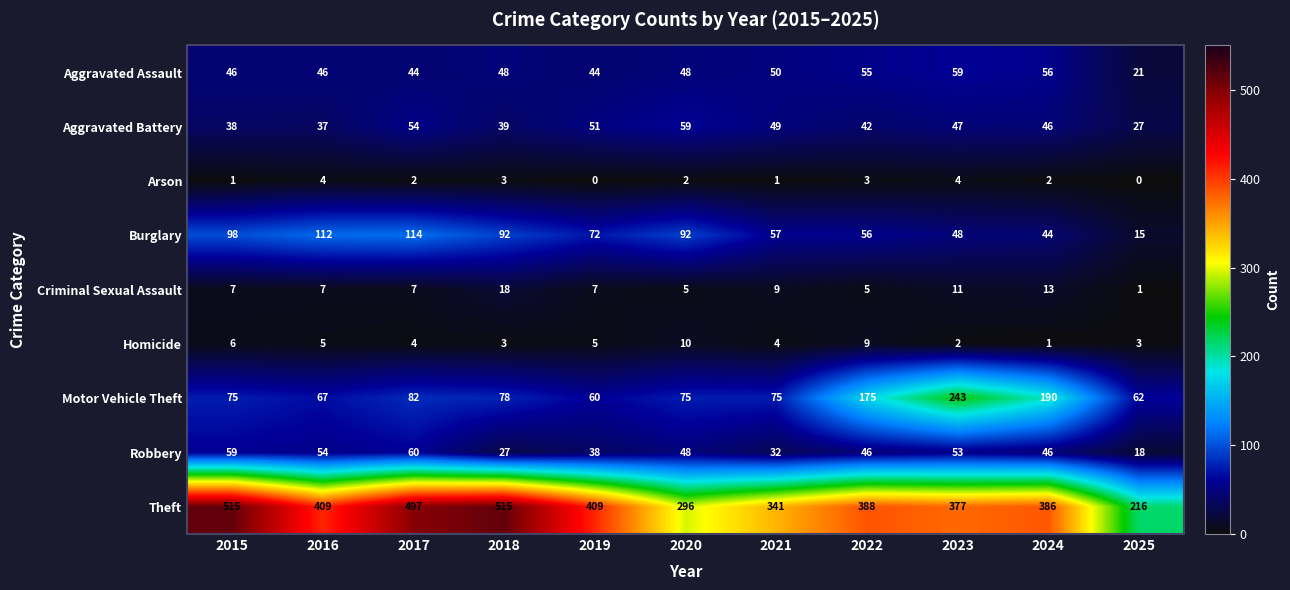

What is the sum of the Theft values at 2019 and 2017?

906